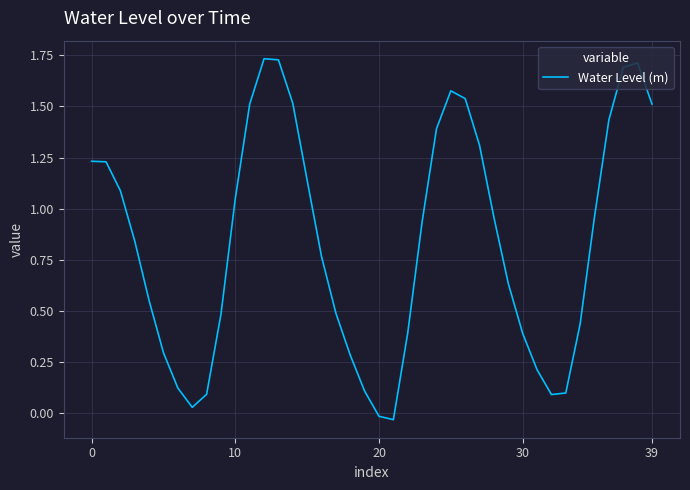

What is the difference between the maximum and minimum values?

1.8